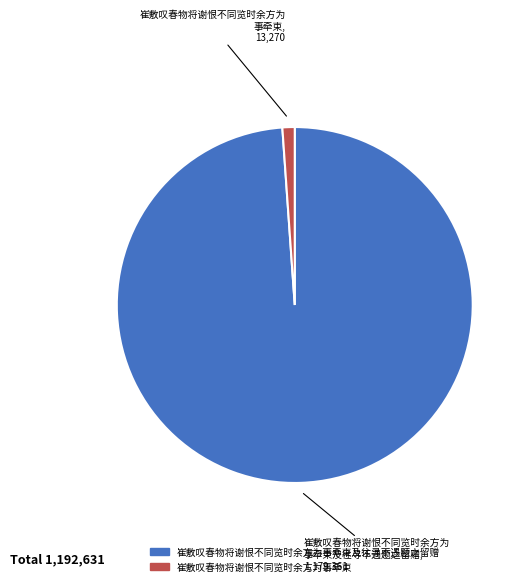

Is there a majority slice in this chart?

Yes